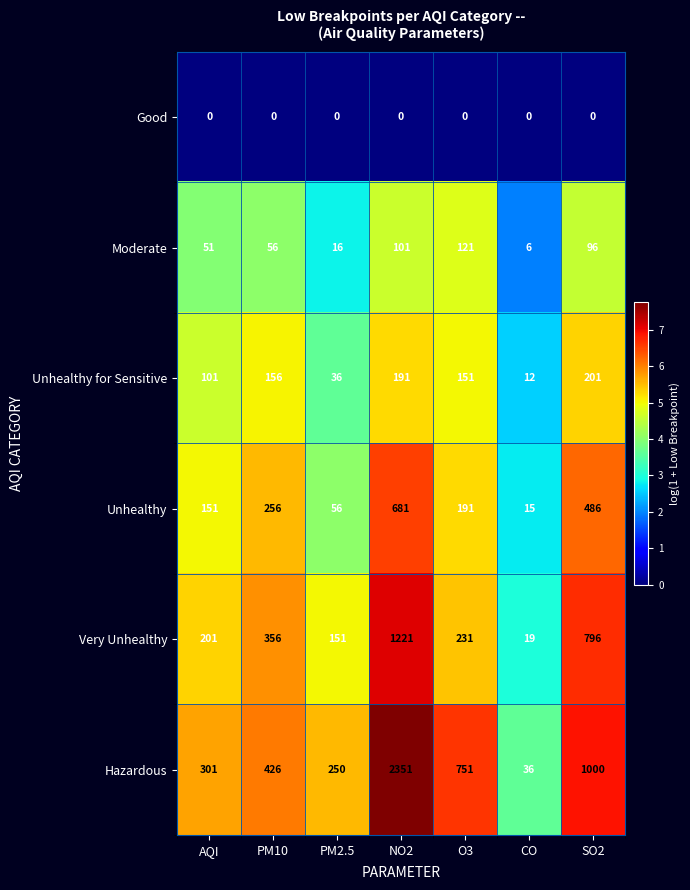

Rank the series at CO from lowest to highest value.

Good, Moderate, Unhealthy for Sensitive, Unhealthy, Very Unhealthy, Hazardous